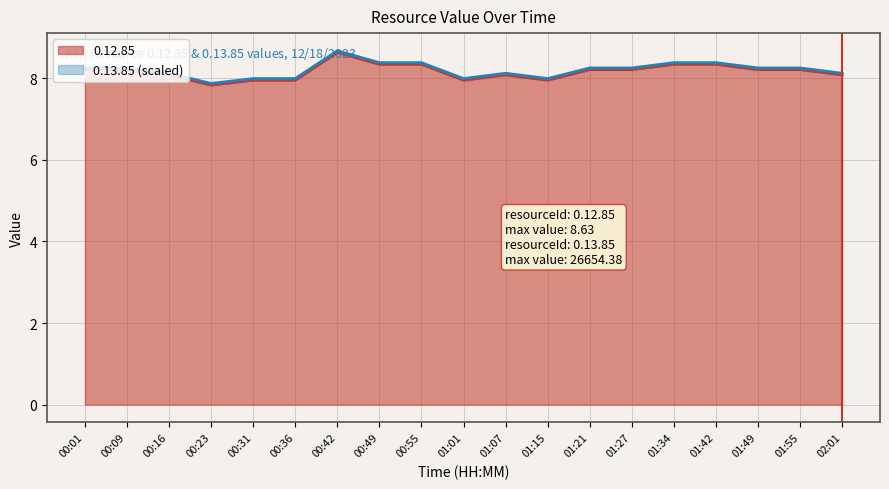

Does the chart have visible grid lines?

Yes